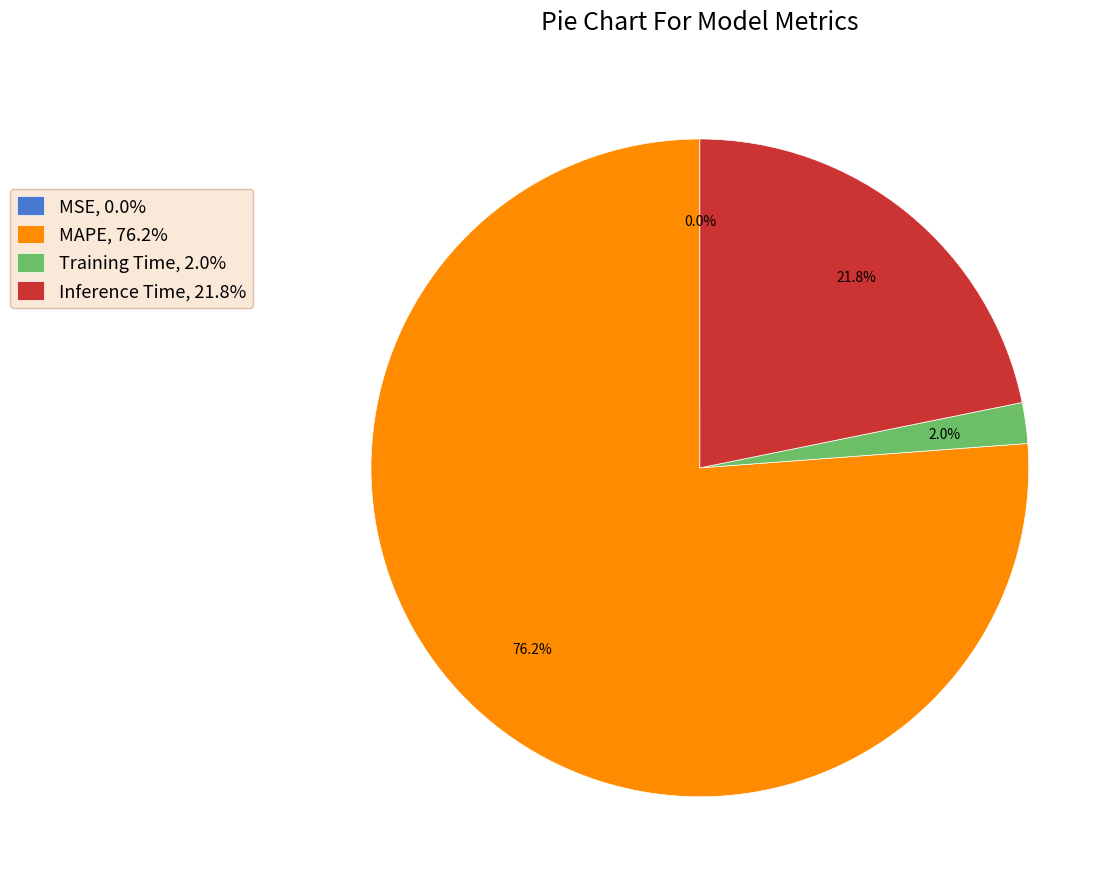

To the nearest percent, what portion does Inference Time represent?

22%